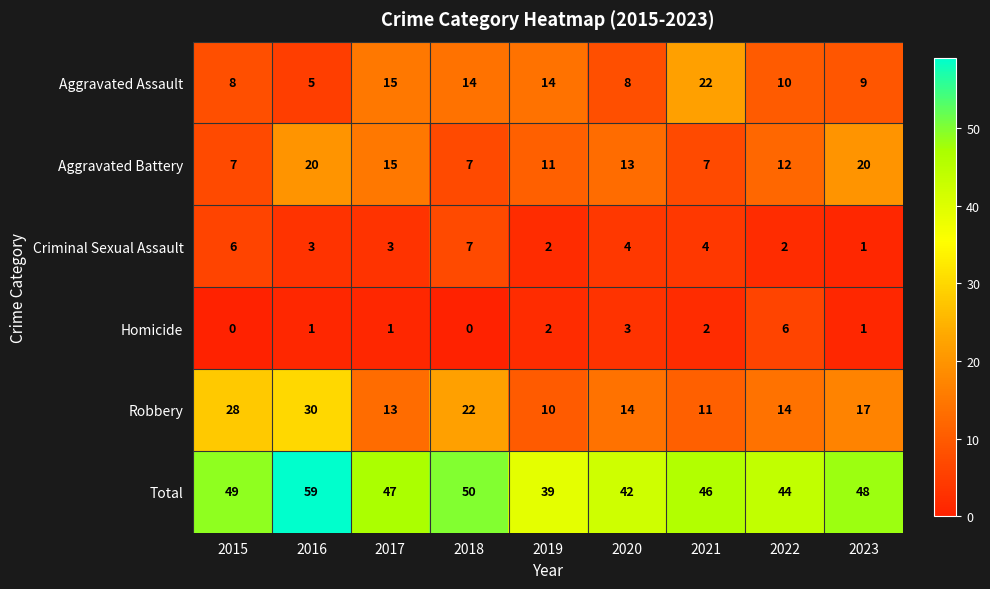

What is the difference between the maximum and minimum values in the Aggravated Battery series?

13